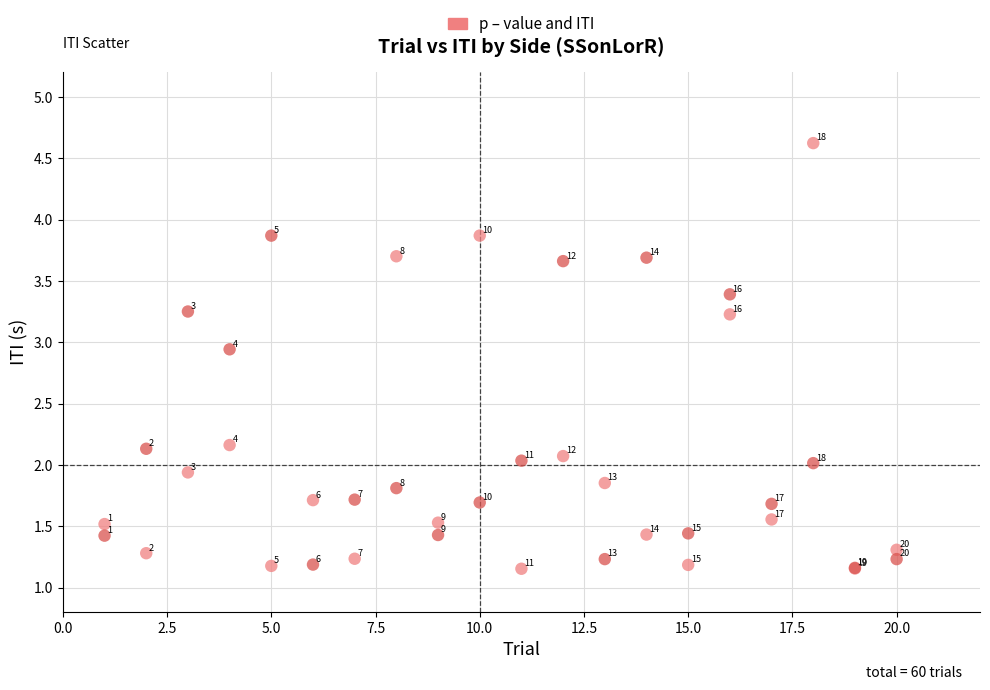

Across all series, what Y value is closest to 2?

2.0